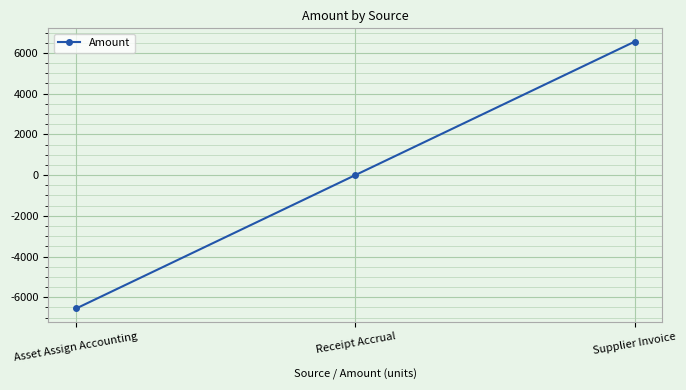

What is the label of the 3rd point from the right?

Asset Assign Accounting